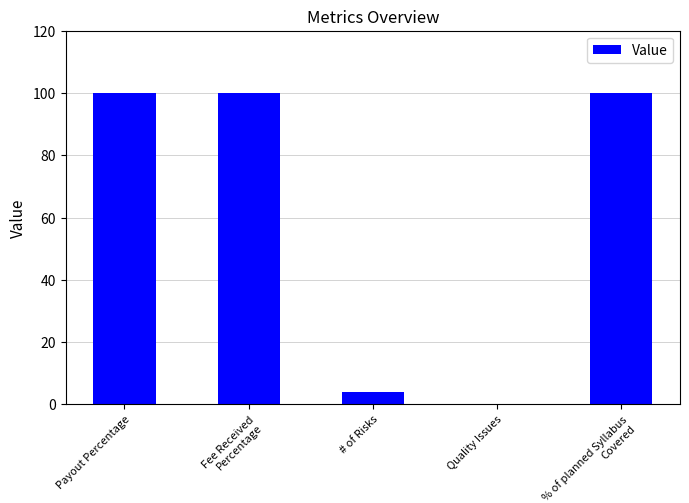

What is the difference between the values at Payout Percentage and Quality Issues?

100